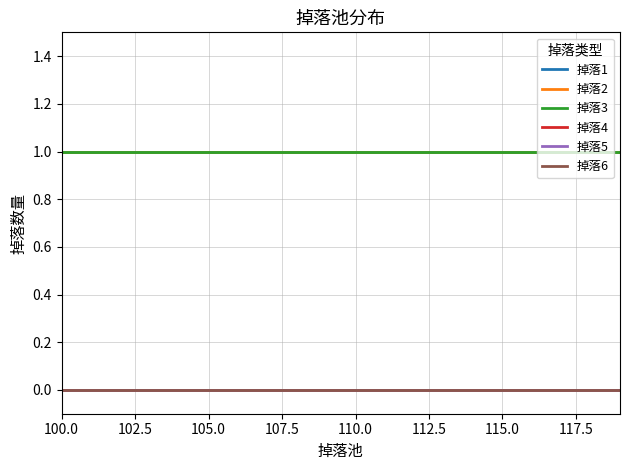

Which label corresponds to the smallest value in the chart?

100.0